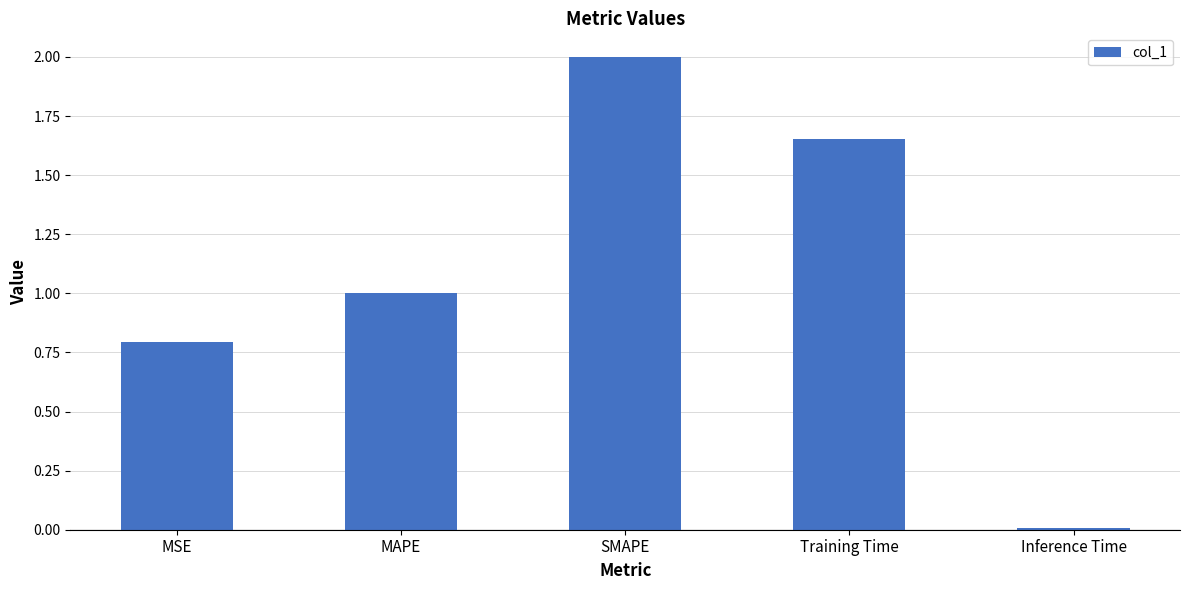

Where is the data nearest to the value 1?

MAPE